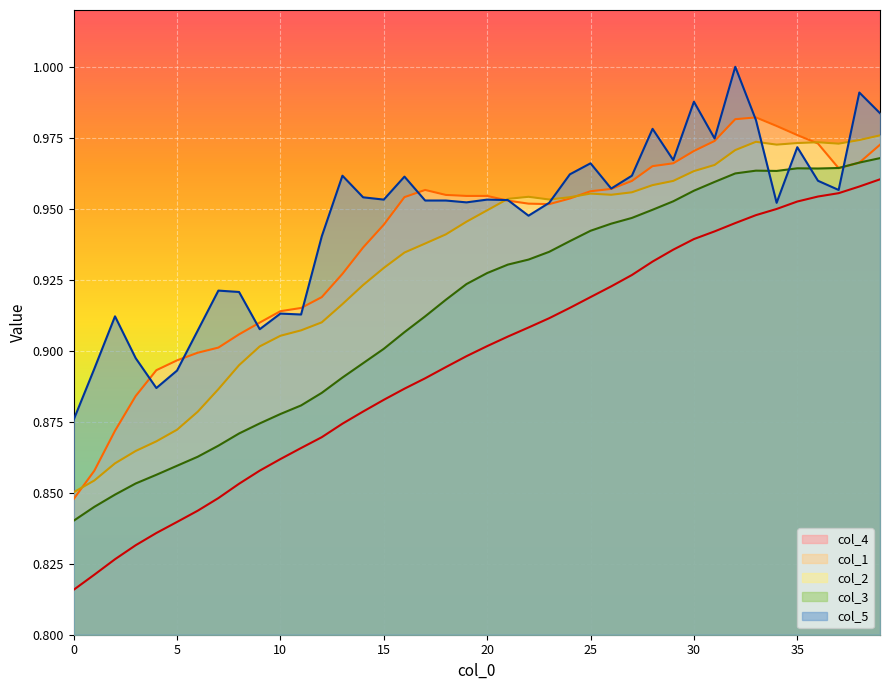

How many distinct data groups are displayed?

5